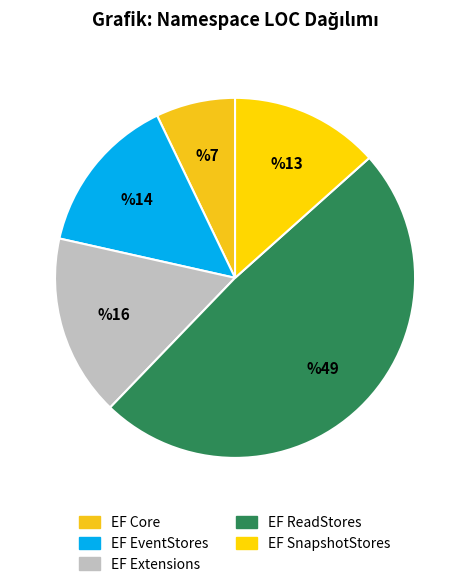

Rank the categories by value from lowest to highest.

EF Core, EF SnapshotStores, EF EventStores, EF Extensions, EF ReadStores